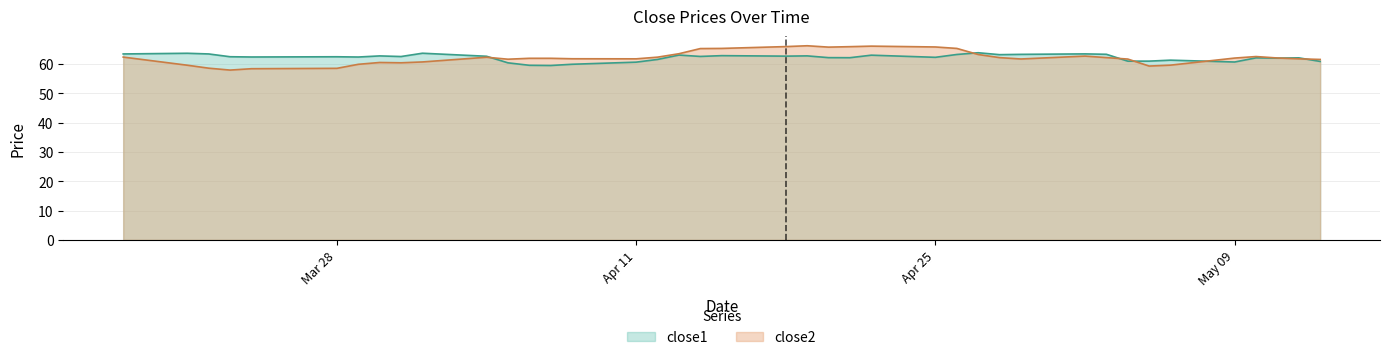

How many categories are shown in the chart?

40